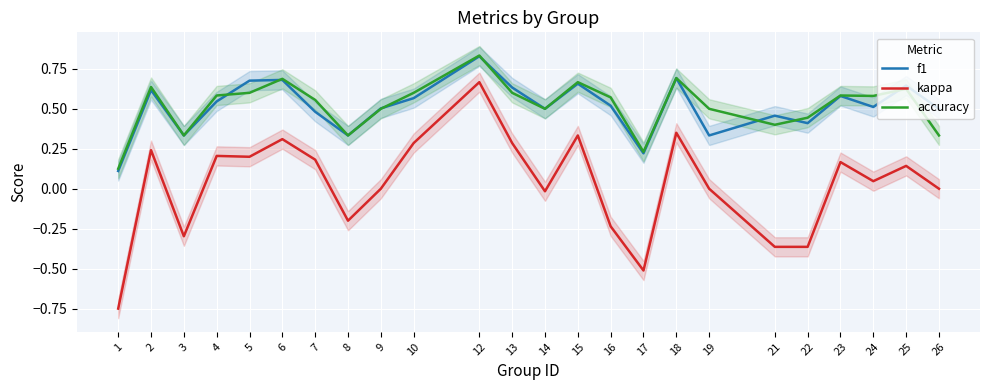

What are all the series names shown in the legend?

f1, kappa, accuracy